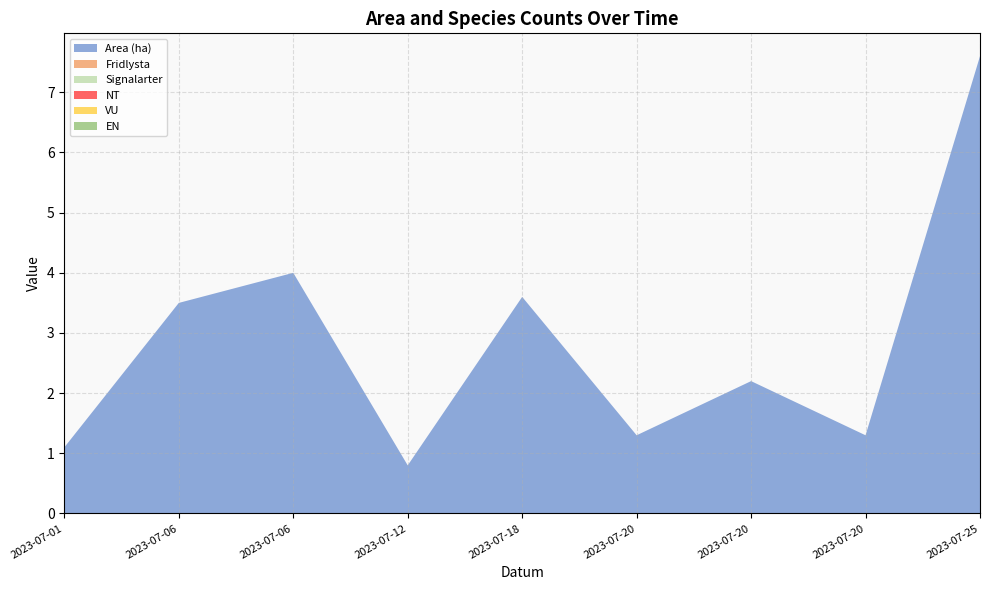

Reading left to right, what are all the values shown in this chart?

Area (ha): 1.1	3.5	4.0	0.8	3.6	1.3	2.2	1.3	7.6
Fridlysta: 0.0	0.0	0.0	0.0	0.0	0.0	0.0	0.0	0.0
Signalarter: 0.0	0.0	0.0	0.0	0.0	0.0	0.0	0.0	0.0
NT: 0.0	0.0	0.0	0.0	0.0	0.0	0.0	0.0	0.0
VU: 0.0	0.0	0.0	0.0	0.0	0.0	0.0	0.0	0.0
EN: 0.0	0.0	0.0	0.0	0.0	0.0	0.0	0.0	0.0